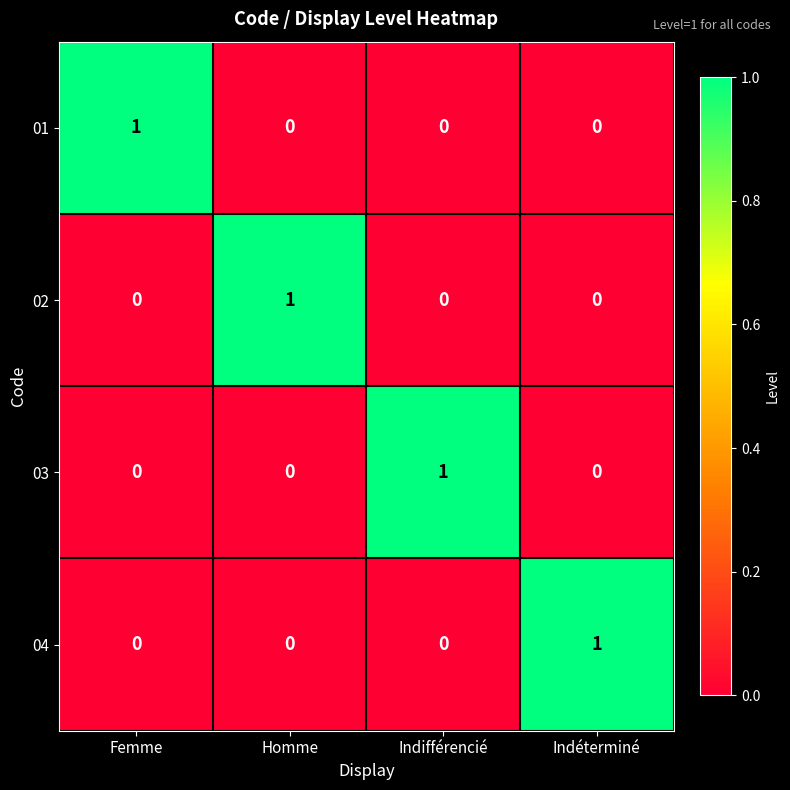

The value of 01 at Indéterminé is 0. True or false?

True